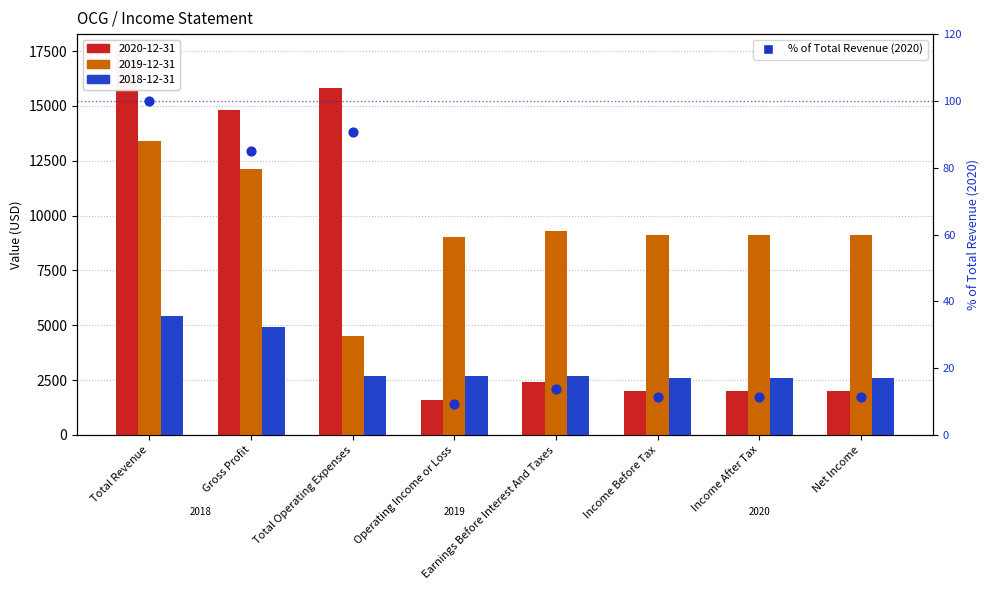

What is the change in value from Total Operating Expenses to Net Income?

-79.3